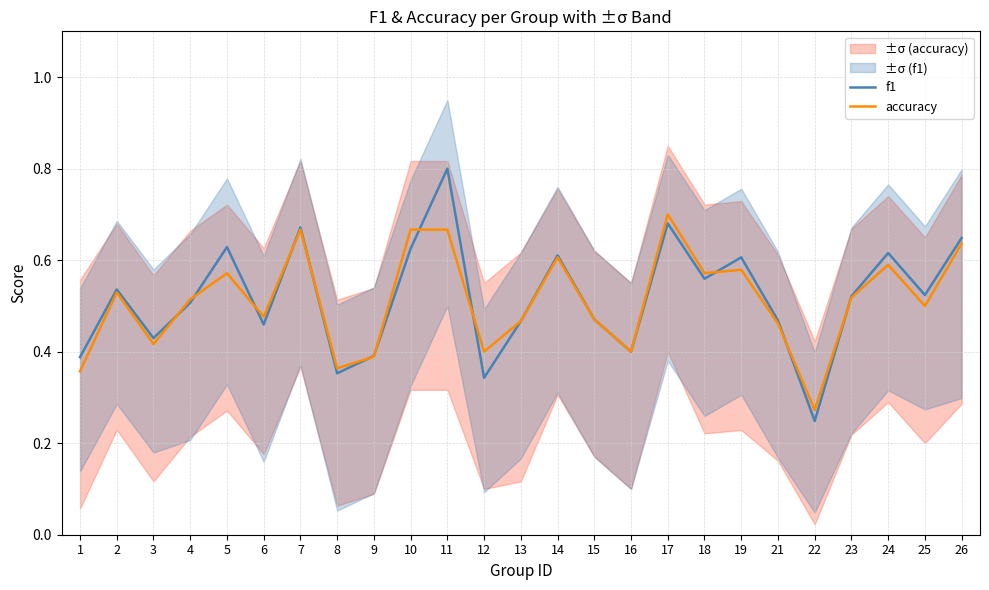

The f1 series shows 0.5 at 21. True or false?

True